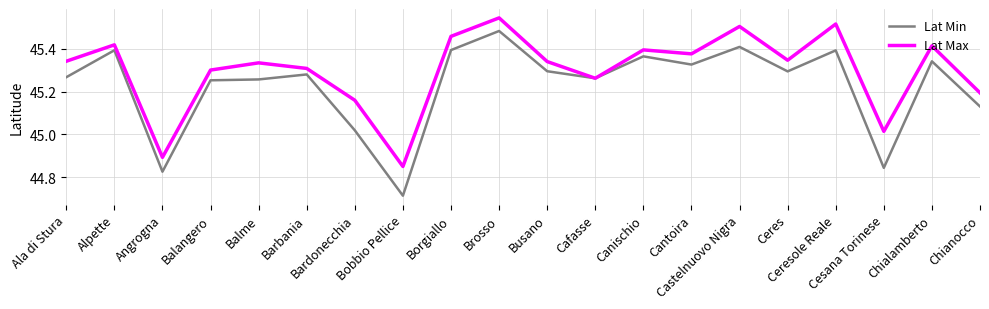

True or false: Lat Max has a value of 45.3 at Barbania.

True